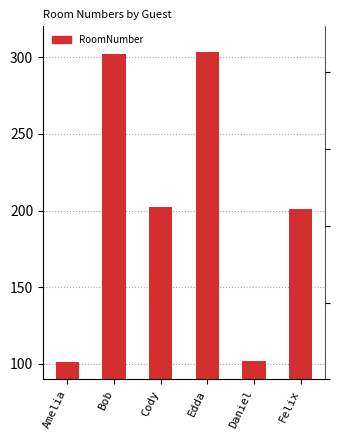

Rank the categories by value from lowest to highest.

Amelia, Daniel, Felix, Cody, Bob, Edda